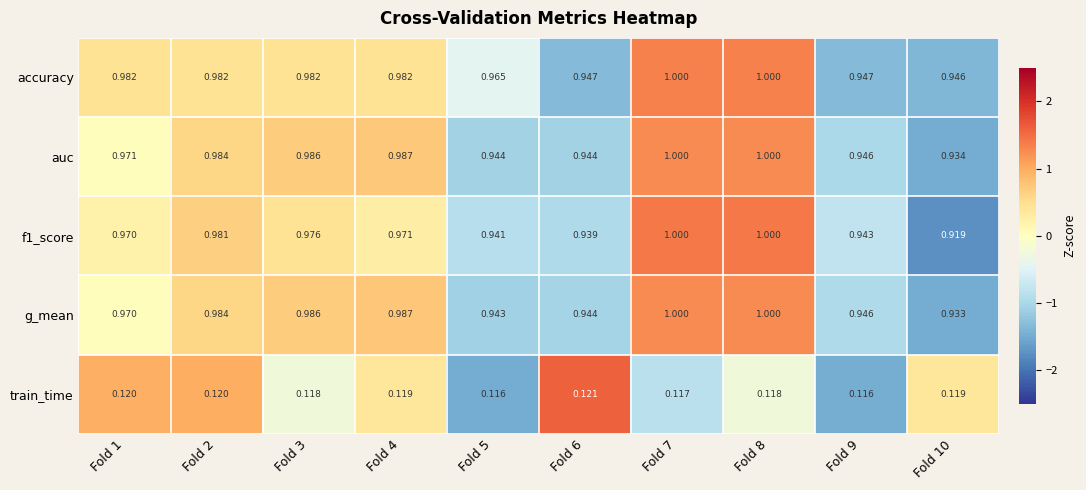

Is the value of f1_score at Fold 2 greater than the value of accuracy at Fold 9?

Yes